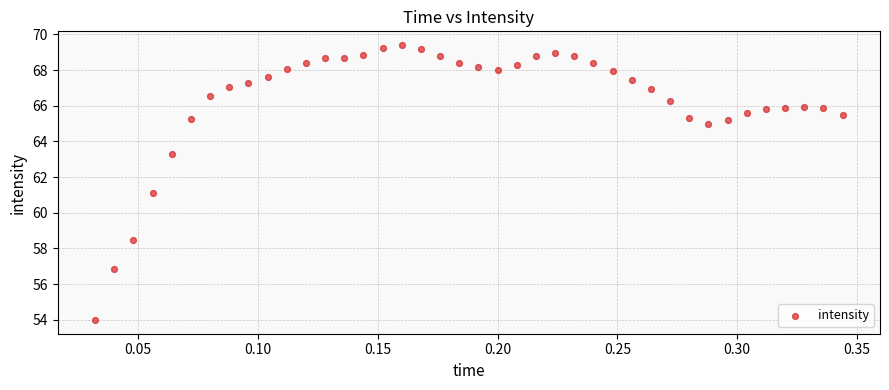

What is the range of Y values (max minus min)?

15.4